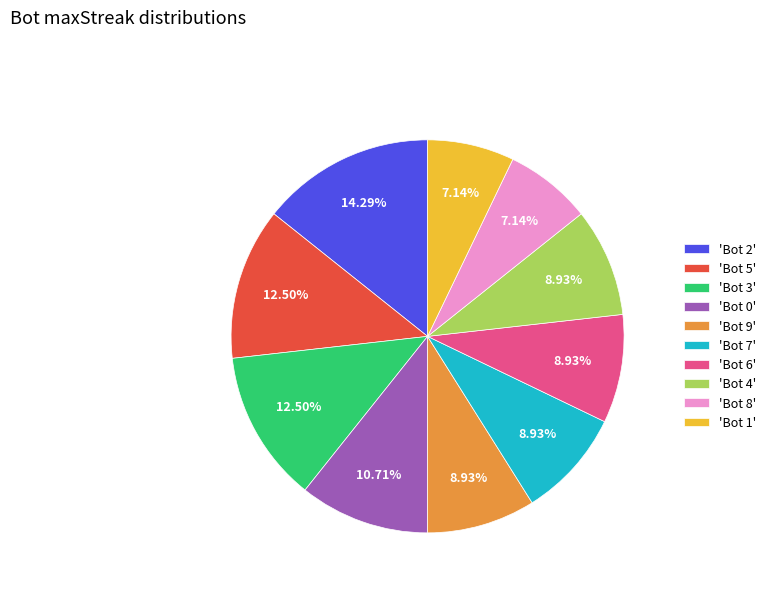

Combined, do 'Bot 7' and 'Bot 1' account for over 50%?

No